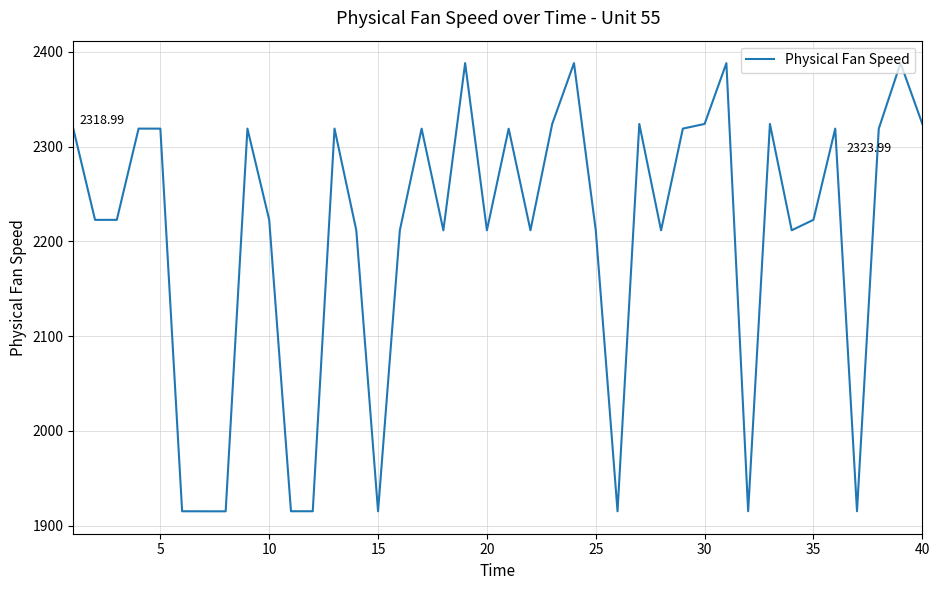

Does the chart have visible grid lines?

Yes